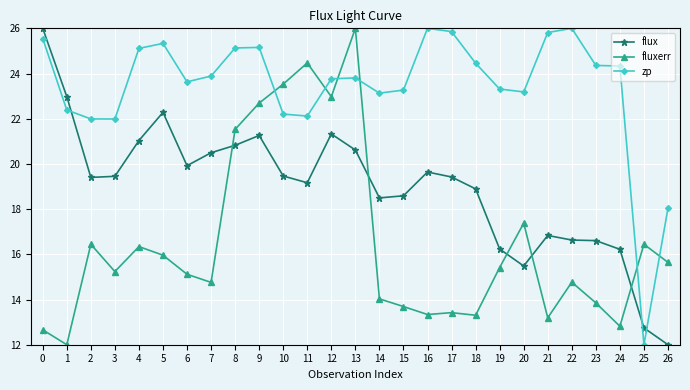

What are all the series names shown in the legend?

flux, fluxerr, zp